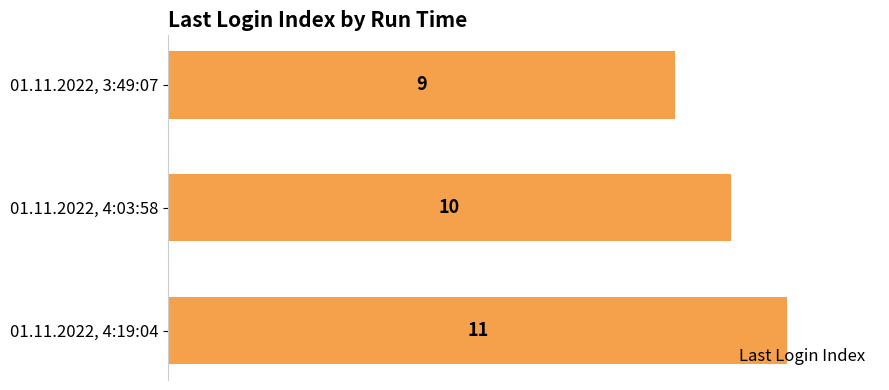

What is the difference between the second highest and minimum values?

1